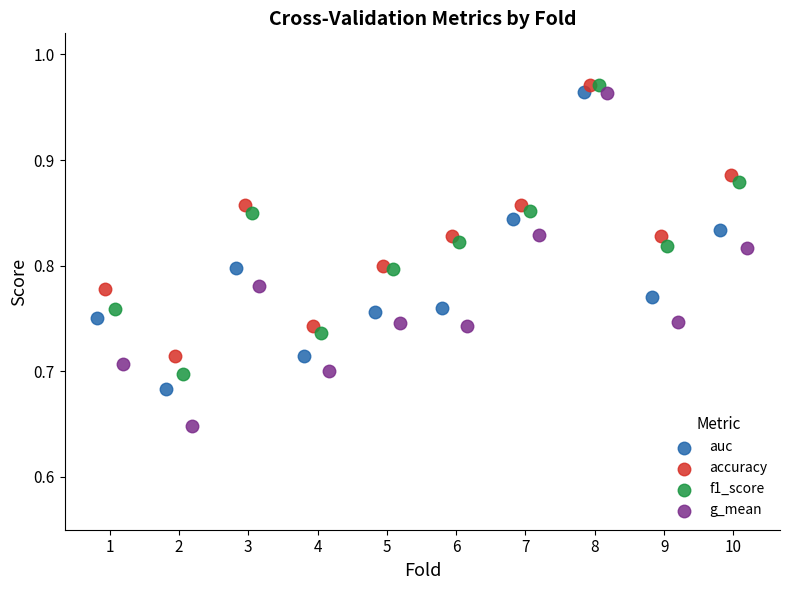

Which series reaches the minimum Y coordinate?

g_mean